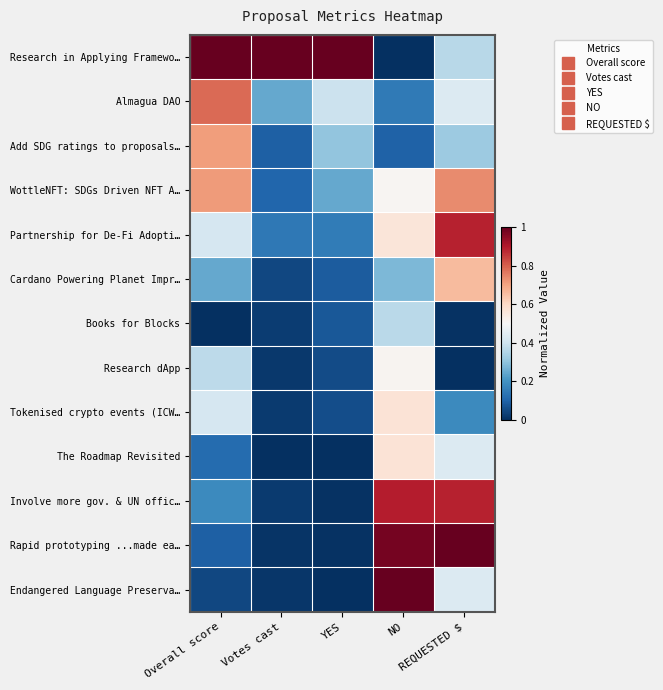

Reading left to right, what are all the values shown in this chart?

Research in Applying Framewo…: Overall score=1.0	Votes cast=1.0	YES=1.0	NO=0.0	REQUESTED $=0.4
Almagua DAO: Overall score=0.8	Votes cast=0.2	YES=0.4	NO=0.1	REQUESTED $=0.4
Add SDG ratings to proposals…: Overall score=0.7	Votes cast=0.1	YES=0.3	NO=0.1	REQUESTED $=0.3
WottleNFT: SDGs Driven NFT A…: Overall score=0.7	Votes cast=0.1	YES=0.2	NO=0.5	REQUESTED $=0.7
Partnership for De-Fi Adopti…: Overall score=0.4	Votes cast=0.1	YES=0.2	NO=0.6	REQUESTED $=0.9
Cardano Powering Planet Impr…: Overall score=0.2	Votes cast=0.0	YES=0.1	NO=0.3	REQUESTED $=0.7
Books for Blocks: Overall score=0.0	Votes cast=0.0	YES=0.1	NO=0.4	REQUESTED $=0.0
Research dApp: Overall score=0.4	Votes cast=0.0	YES=0.1	NO=0.5	REQUESTED $=0.0
Tokenised crypto events (ICW…: Overall score=0.4	Votes cast=0.0	YES=0.1	NO=0.6	REQUESTED $=0.2
The Roadmap Revisited: Overall score=0.1	Votes cast=0.0	YES=0.0	NO=0.6	REQUESTED $=0.4
Involve more gov. & UN offic…: Overall score=0.2	Votes cast=0.0	YES=0.0	NO=0.9	REQUESTED $=0.9
Rapid prototyping ...made ea…: Overall score=0.1	Votes cast=0.0	YES=0.0	NO=1.0	REQUESTED $=1.0
Endangered Language Preserva…: Overall score=0.0	Votes cast=0.0	YES=0.0	NO=1.0	REQUESTED $=0.4